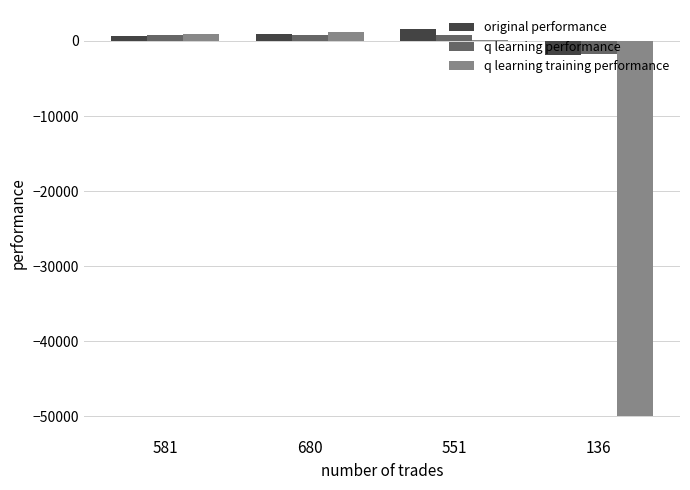

What is the total value across all series at 136?

-53695.8